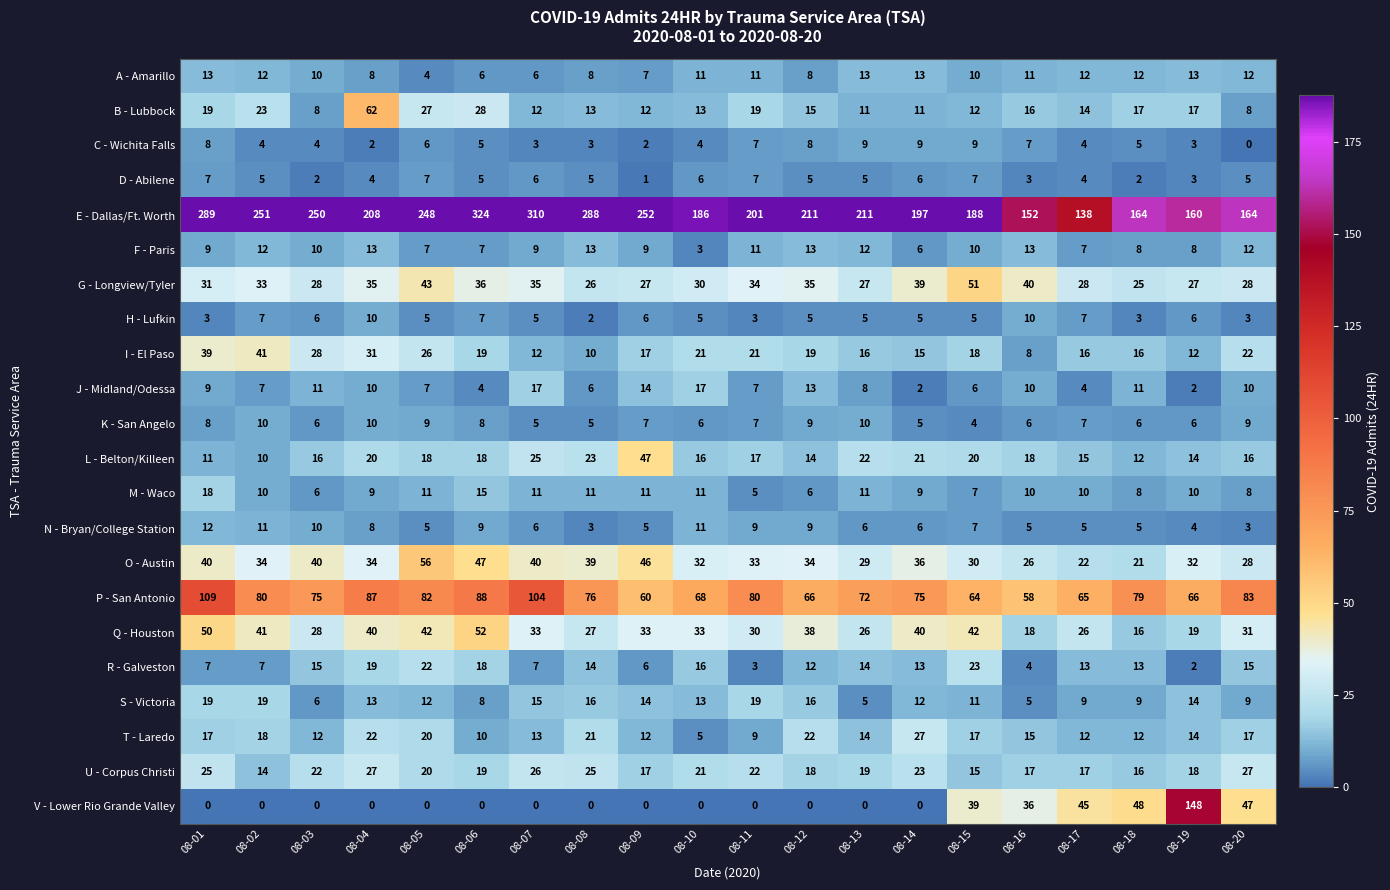

The B - Lubbock series shows 20 at 08-10. True or false?

False